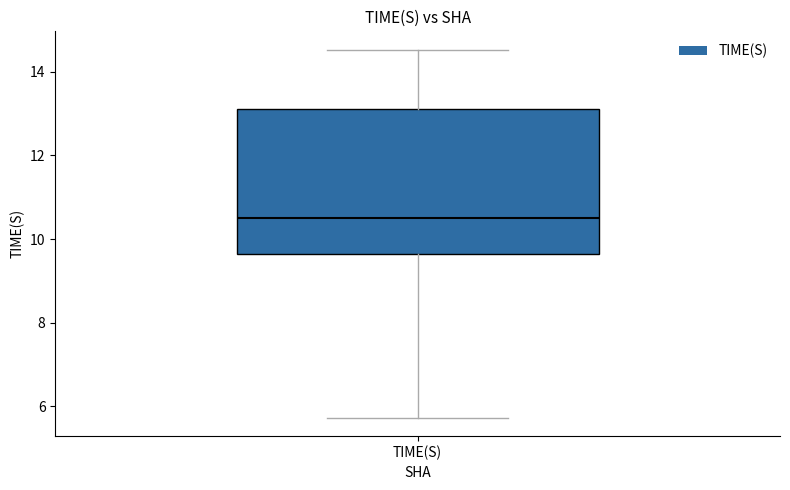

Transcribe this box plot: give where the median line is, the range the box spans, and where the two whiskers end, as read against the y-axis. The values are not printed on the chart, so give them approximately, as read against the axis.

median 10.6, box 9.6 to 13.2, whiskers 5.8 to 14.6